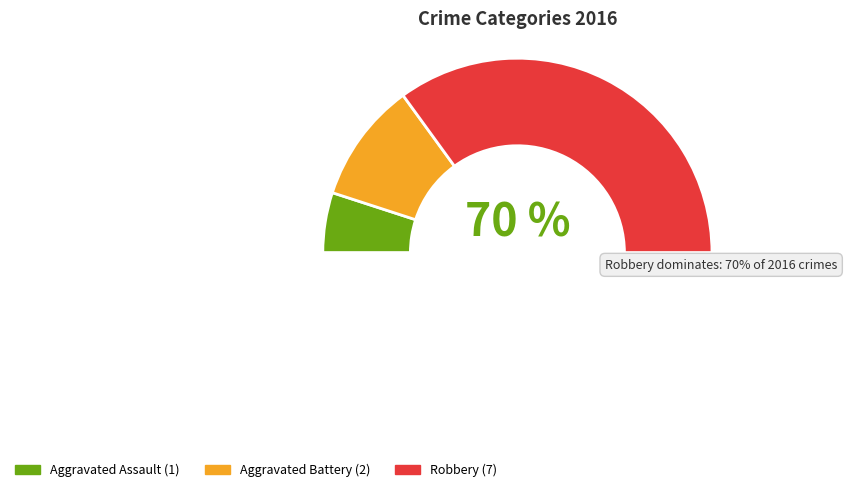

How much of the chart is everything except Aggravated Assault?

90.0%